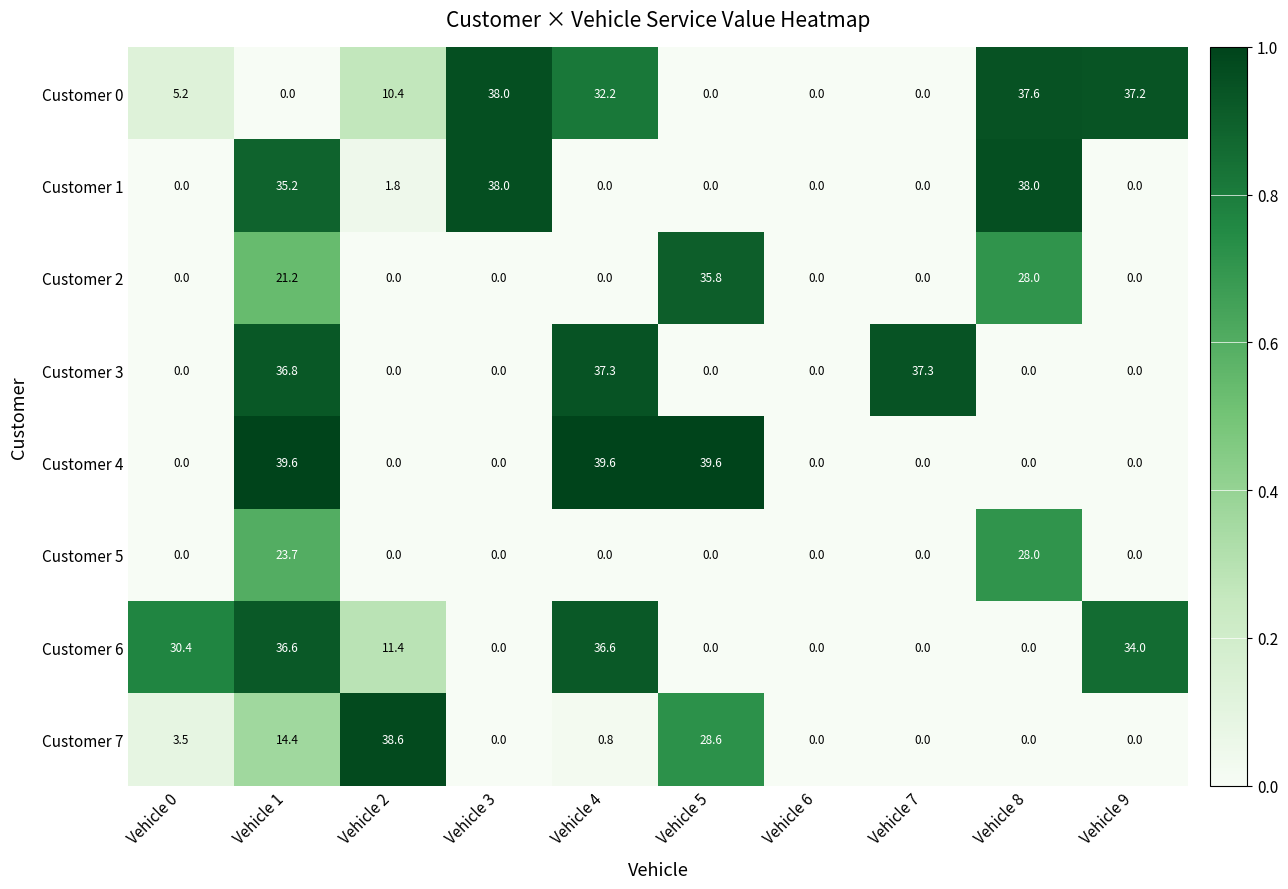

Which series changed the most between Vehicle 3 and Vehicle 5?

Customer 4